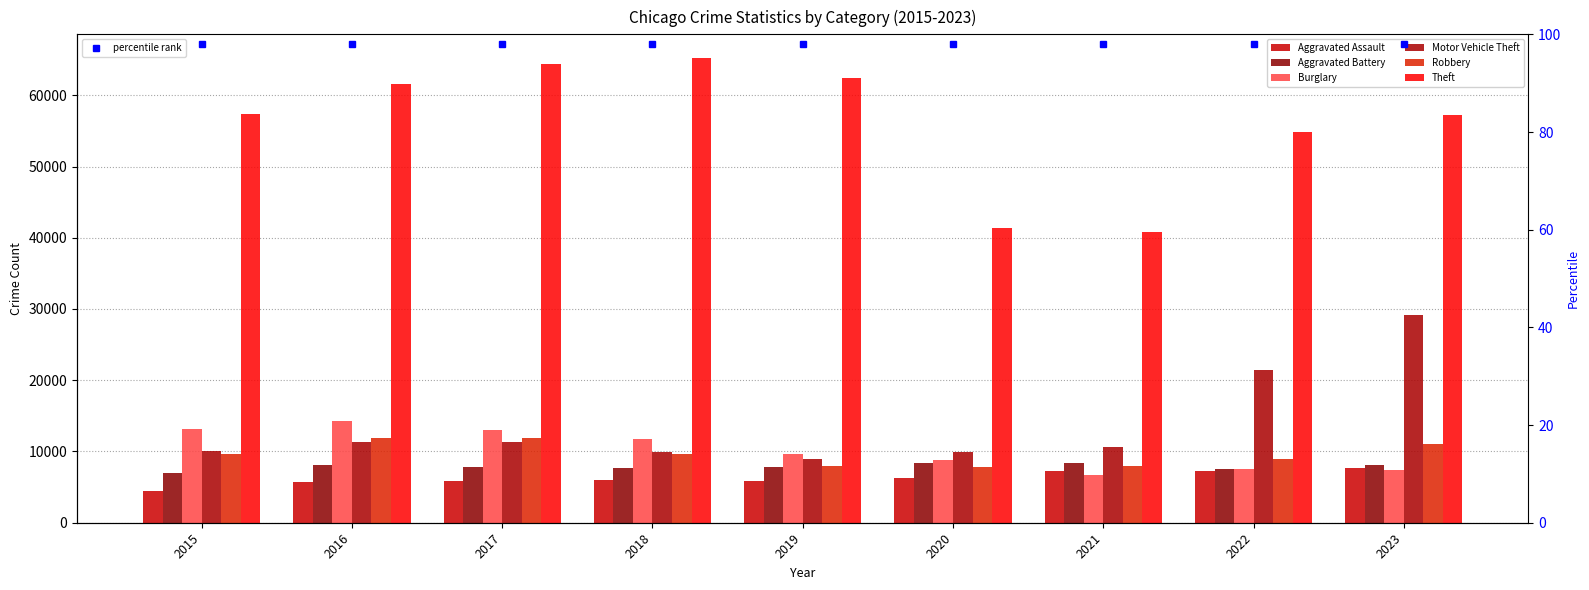

What is the spread (max minus min) of values at 2021?

34144